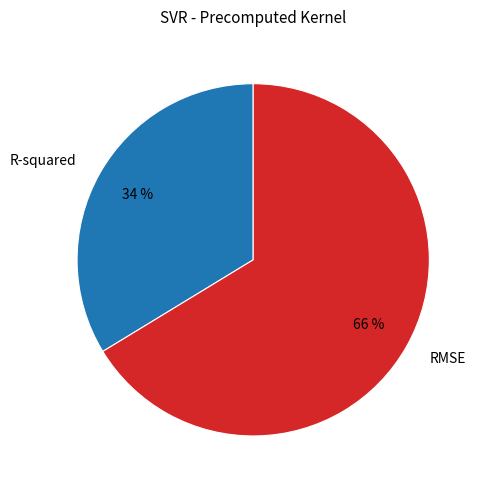

Which slice is the largest?

RMSE